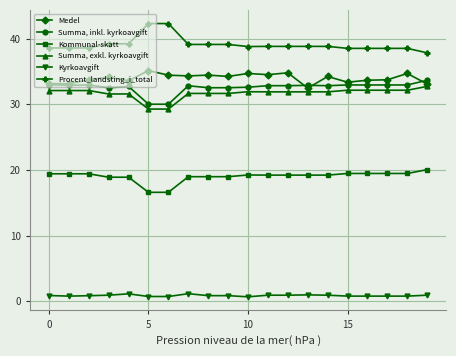

True or false: Kyrkoavgift and Medel cross at least once.

False